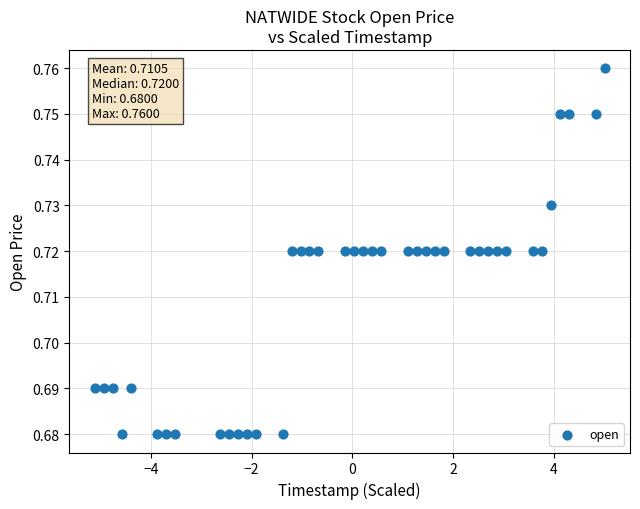

What is the range of X values (max minus min)?

10.1